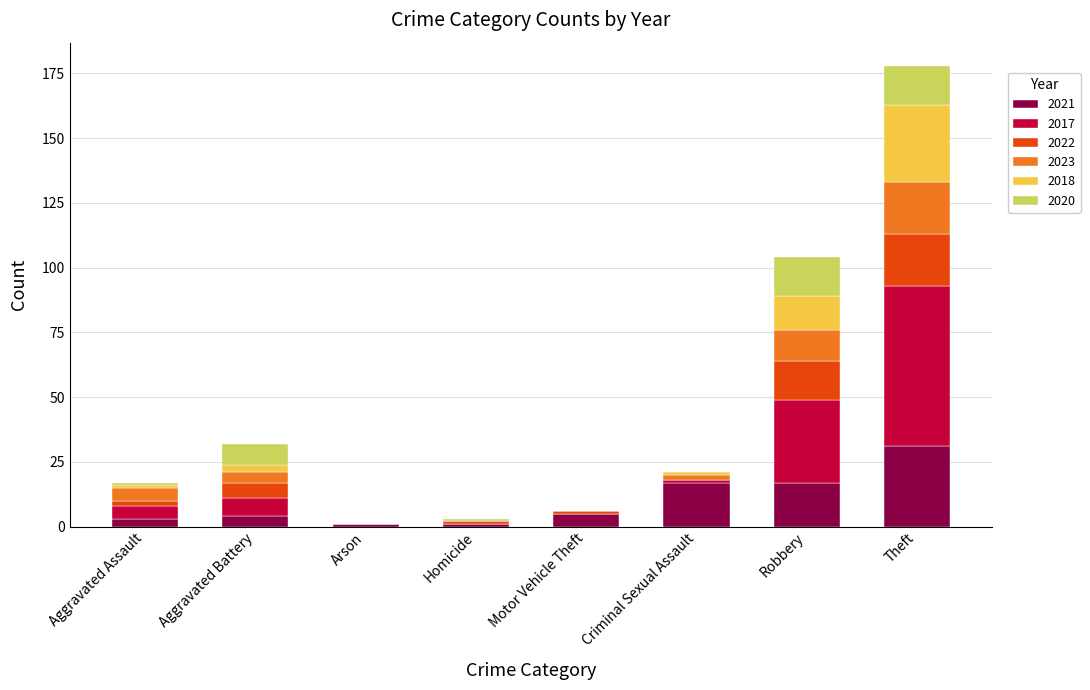

At which category is the sum across all series the highest?

Theft